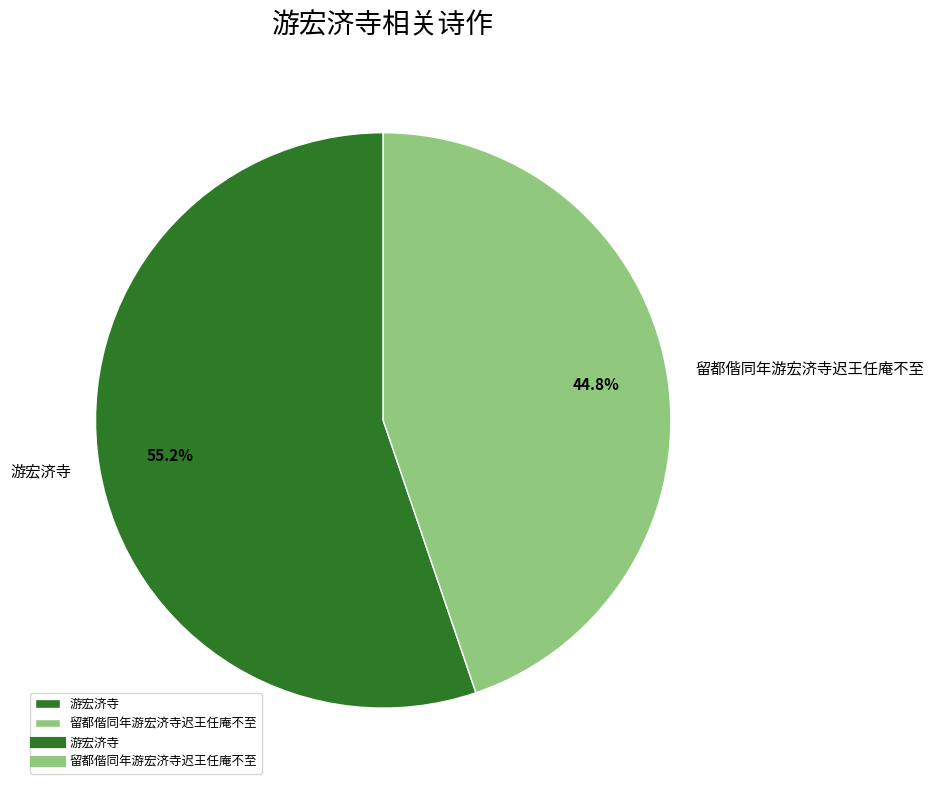

Rank the categories by value from lowest to highest.

留都偕同年游宏济寺迟王任庵不至, 游宏济寺